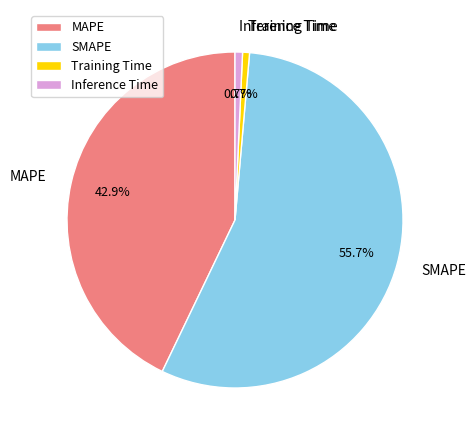

Which slice is the largest?

SMAPE